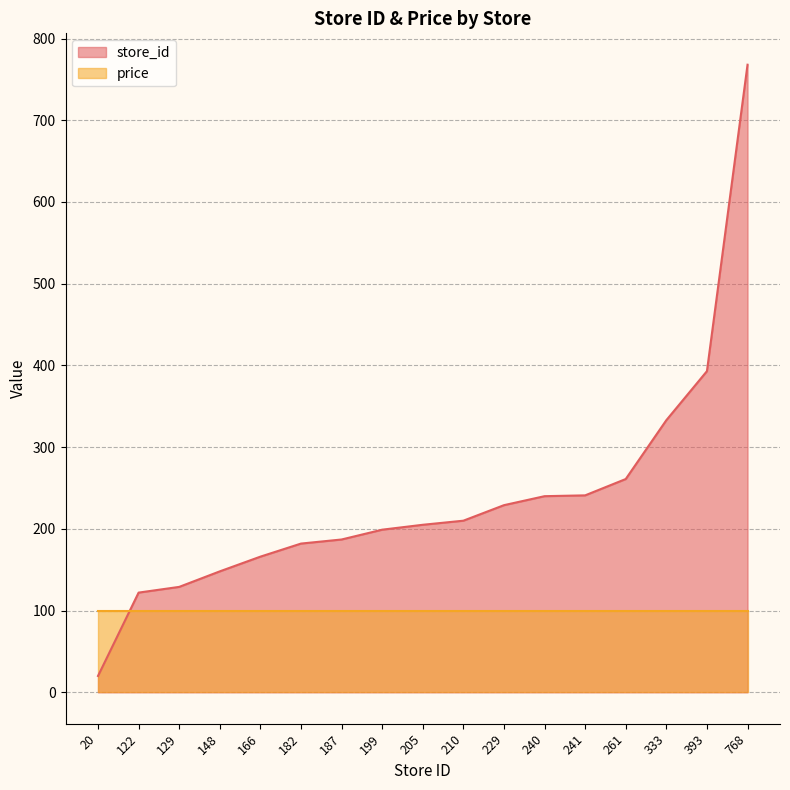

List the labels in order of value, largest first.

768, 393, 333, 261, 241, 240, 229, 210, 205, 199, 187, 182, 166, 148, 129, 122, 20